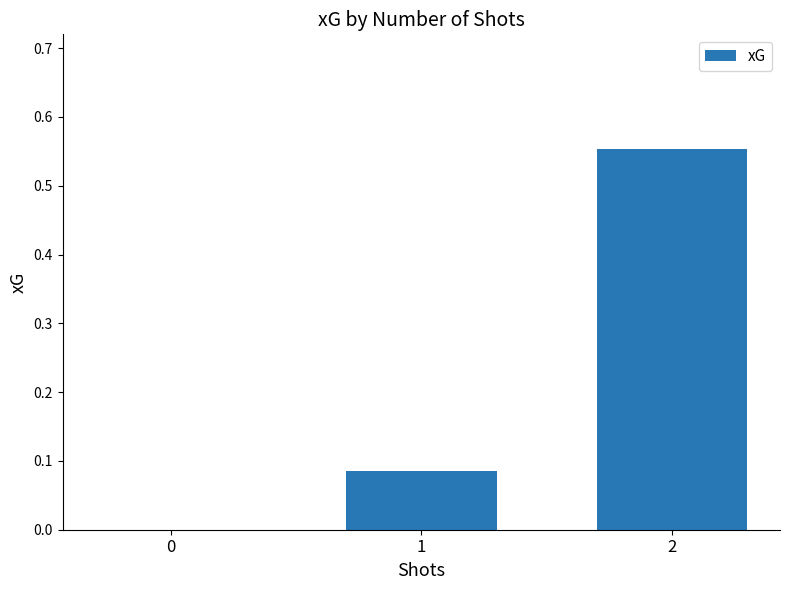

Are the bars grouped side by side (vs. stacked)?

No